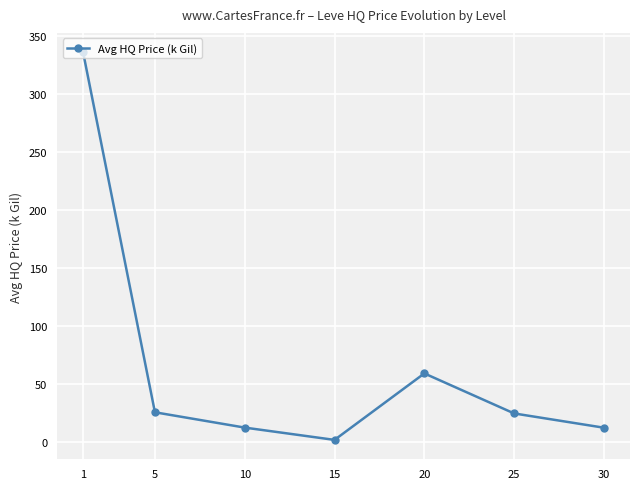

The chart shows a value of 12.3 at 10. True or false?

True